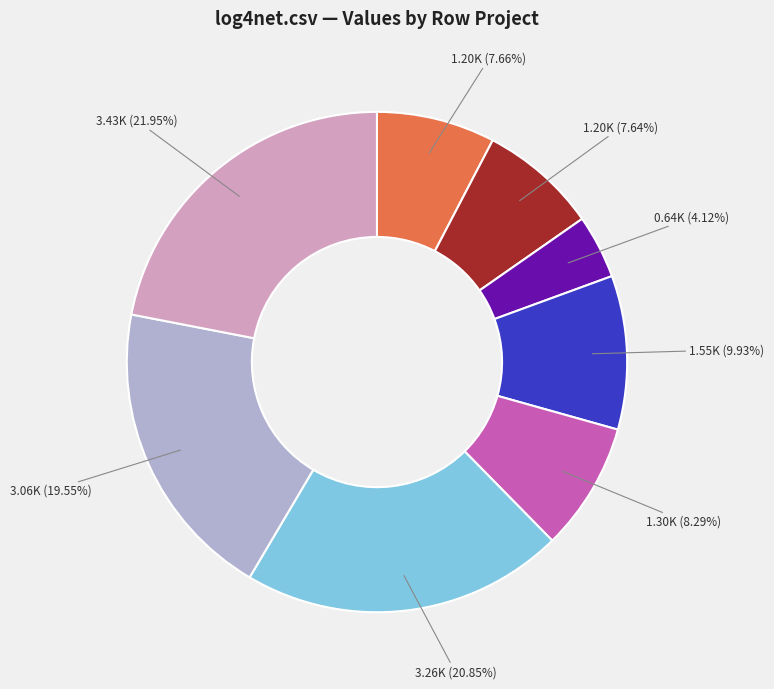

Does any single category account for the majority?

No